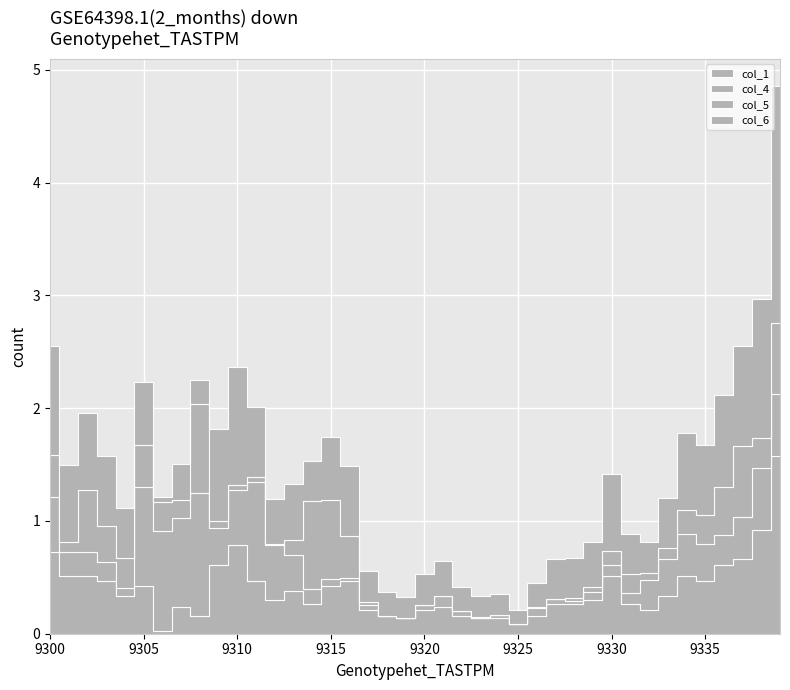

Which series has the largest total across all categories?

col_6